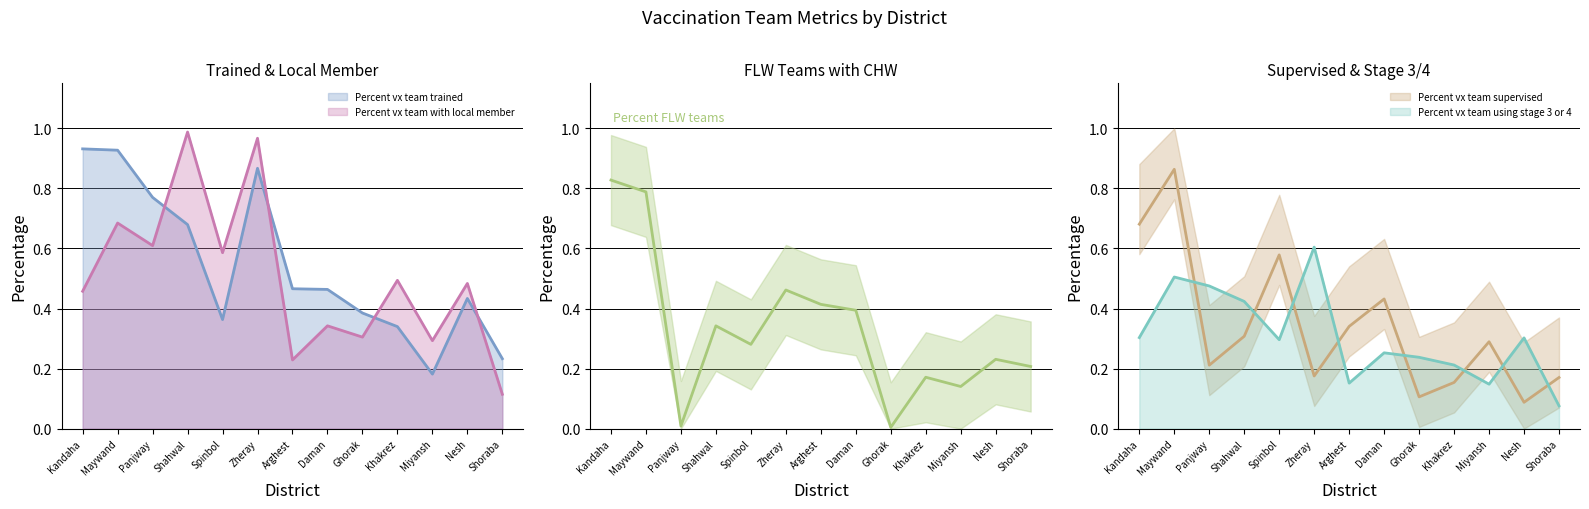

At which category is the sum across all series the highest?

Maywand